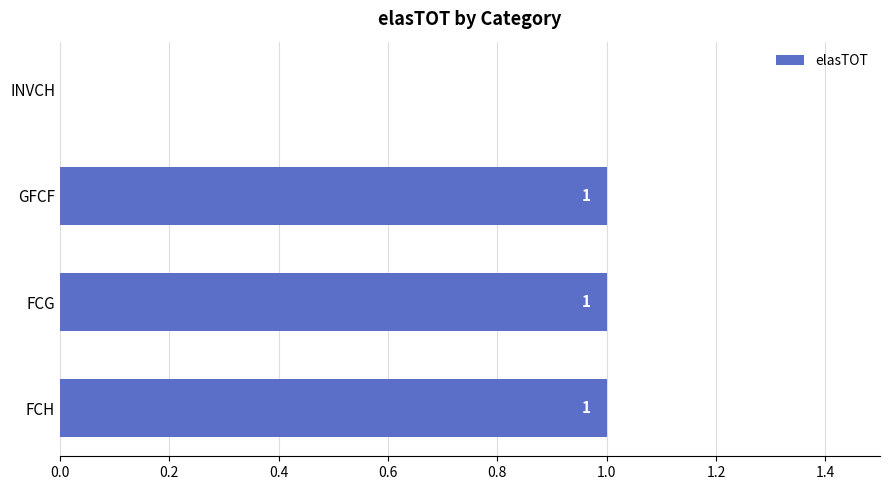

Reading top to bottom, list all the values displayed in this chart.

INVCH=0	GFCF=1	FCG=1	FCH=1